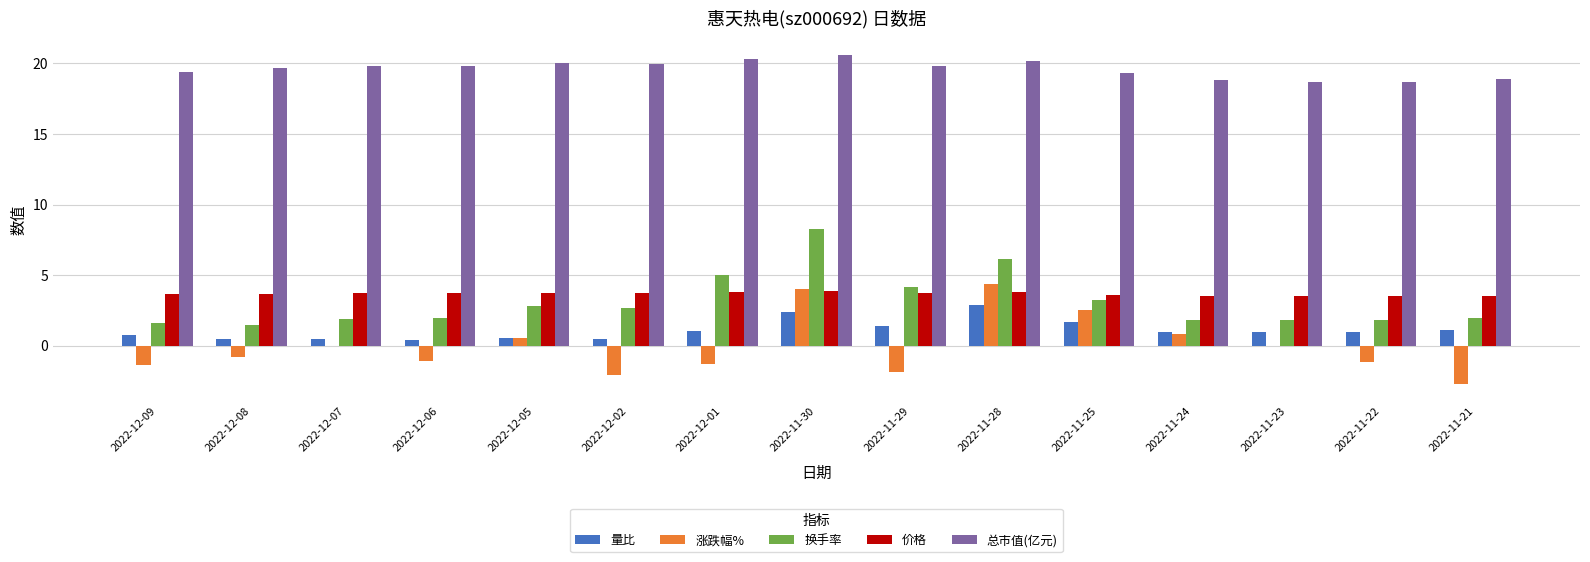

What value does the 价格 series have at 2022-11-22?

3.5